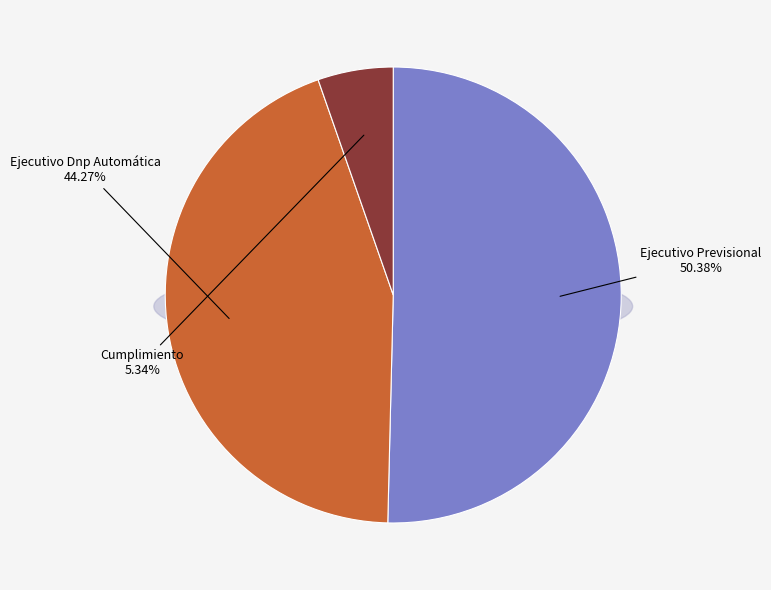

How many segments does this pie chart have?

3